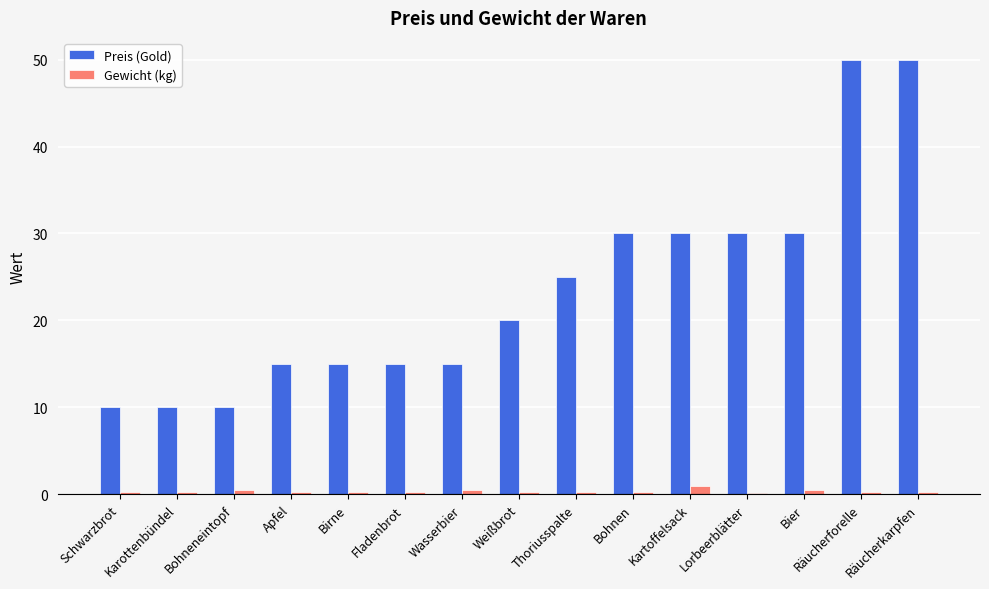

Is it true that Preis (Gold) equals 40.1 at Bier?

False